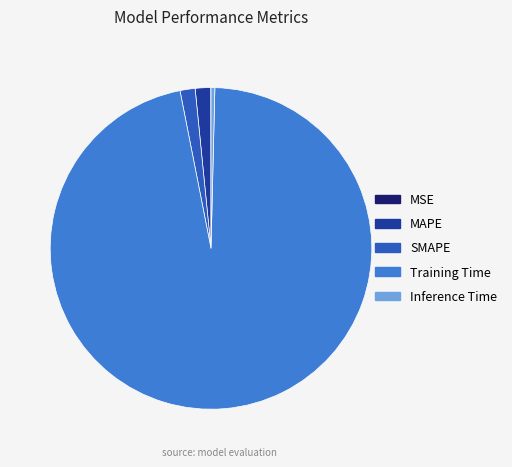

The MAPE slice represents 2% of the pie. True or false?

True